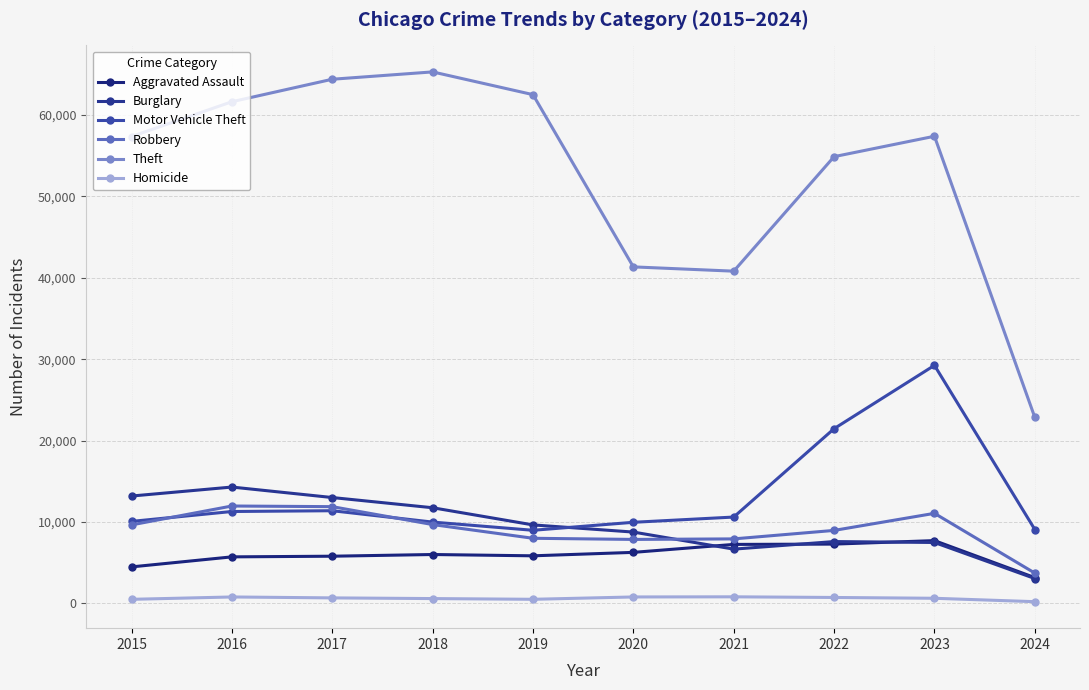

What are all the series names shown in the legend?

Aggravated Assault, Burglary, Motor Vehicle Theft, Robbery, Theft, Homicide